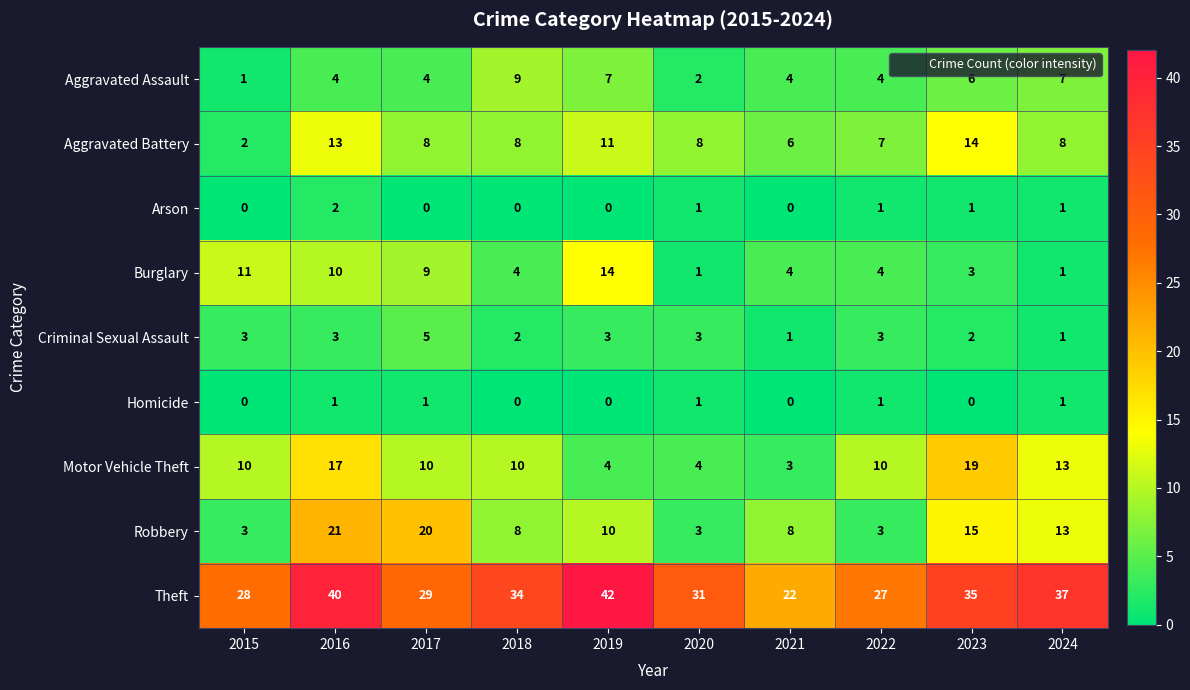

Which series has the largest total across all categories?

Theft